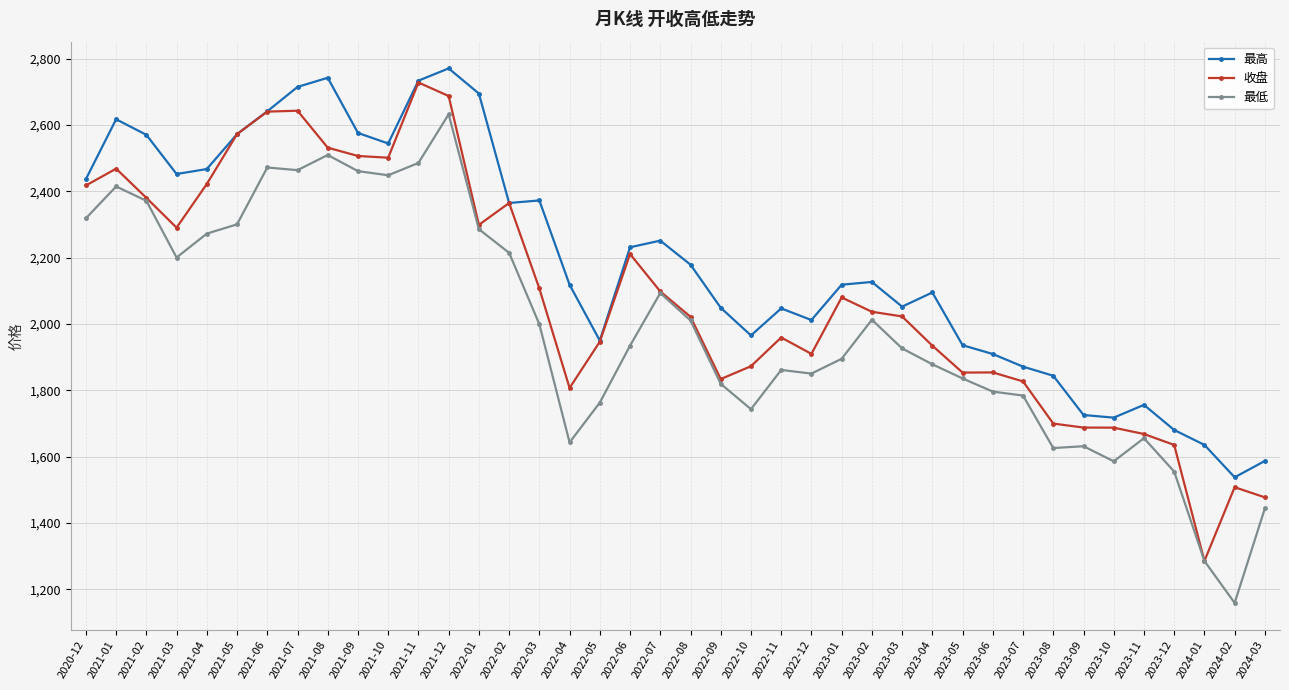

At which category does 收盘 reach its first local peak?

2021-01